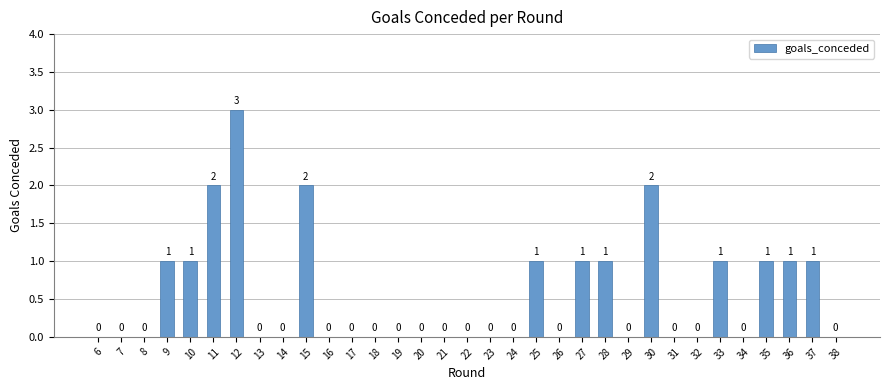

Which has a higher value, 35 or 16?

35